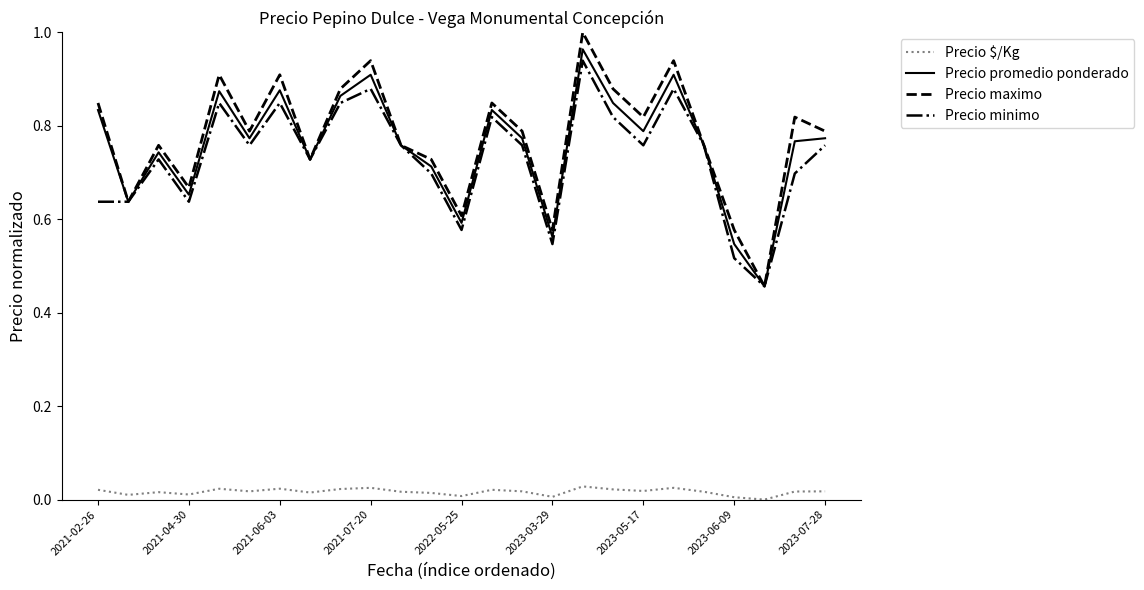

True or false: Precio $/Kg and Precio minimo intersect in this chart.

False